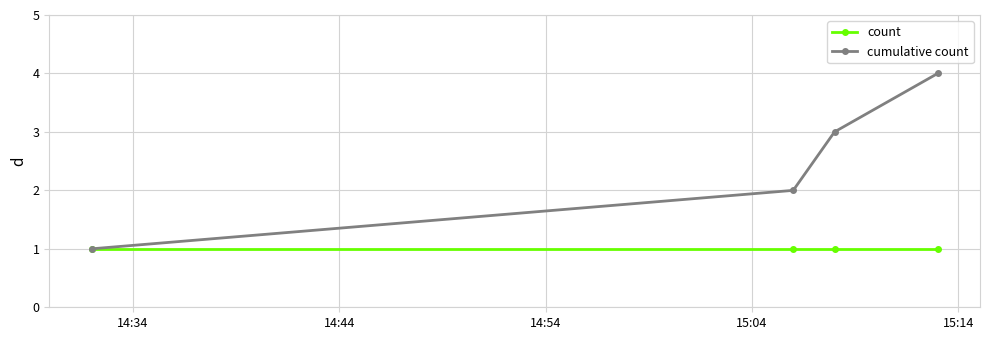

Which series has the widest spread of values?

cumulative count